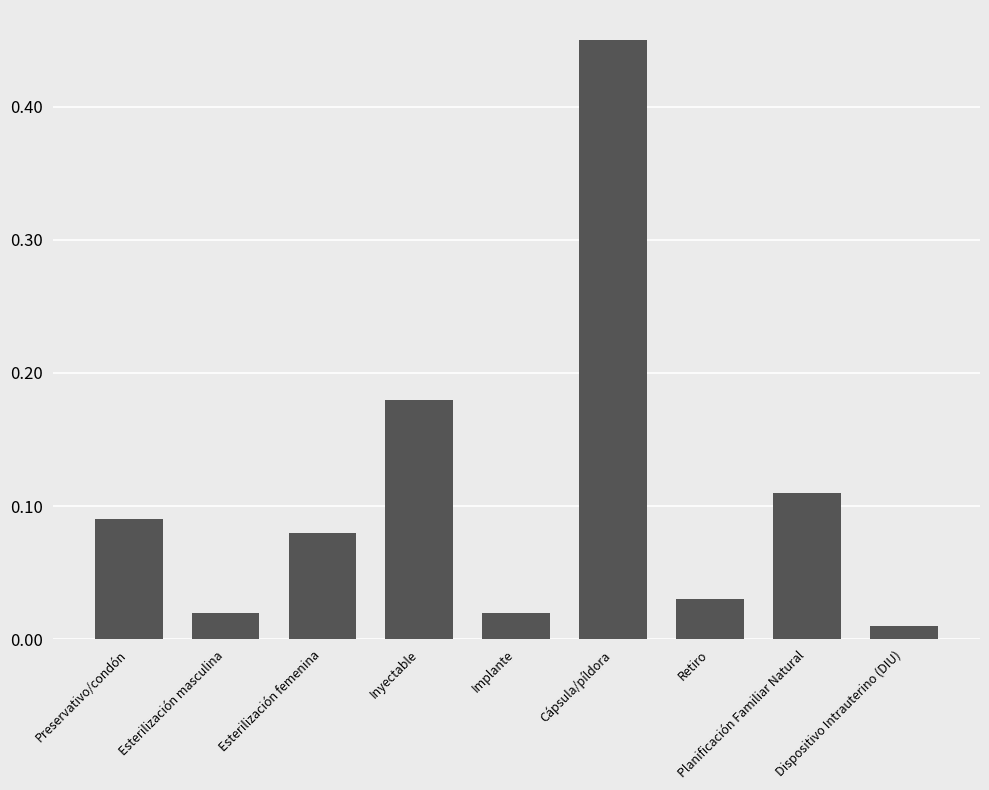

Between Preservativo/condón and Esterilización masculina, which is larger?

Preservativo/condón